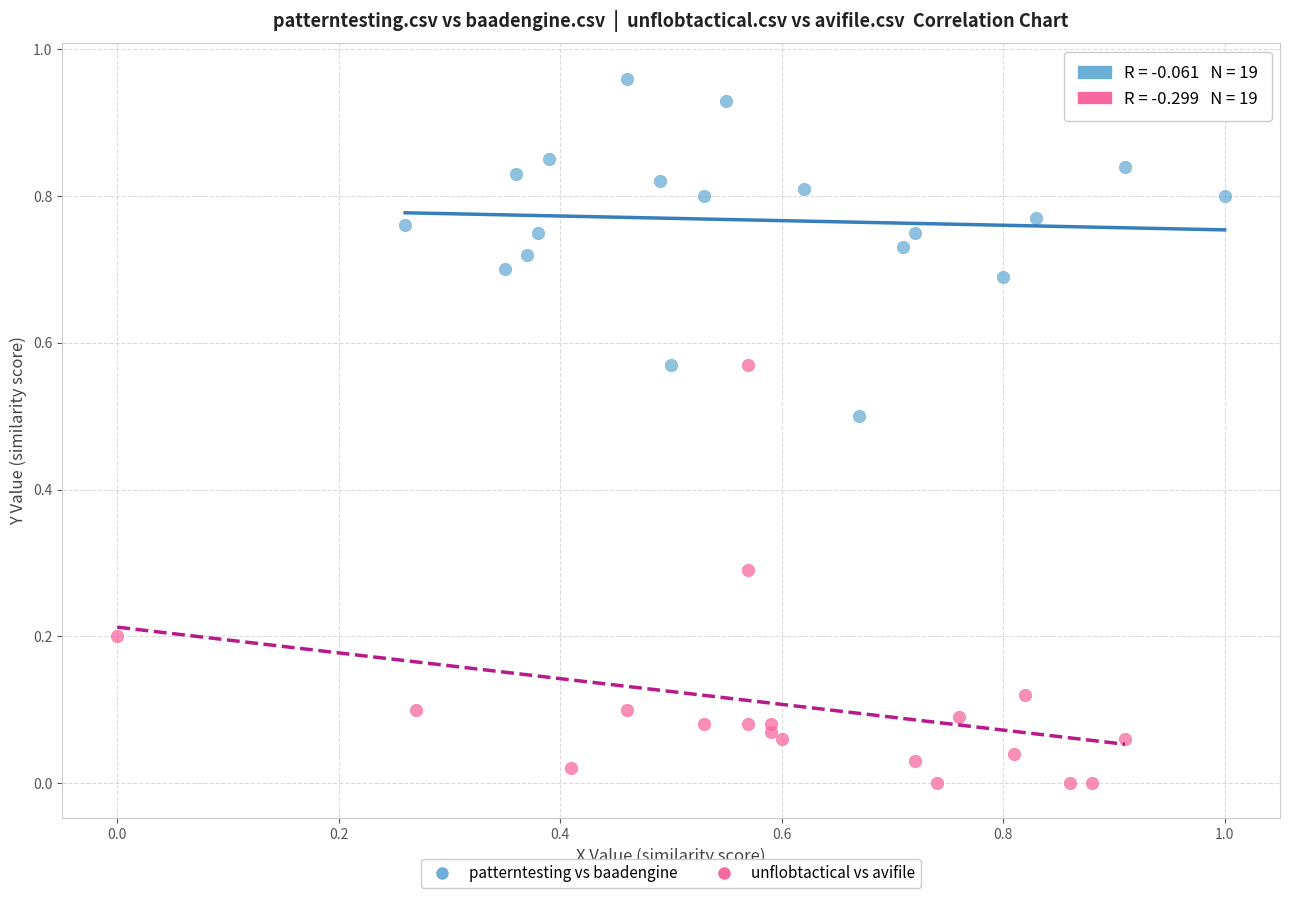

Which series contains the highest Y value?

patterntesting vs baadengine